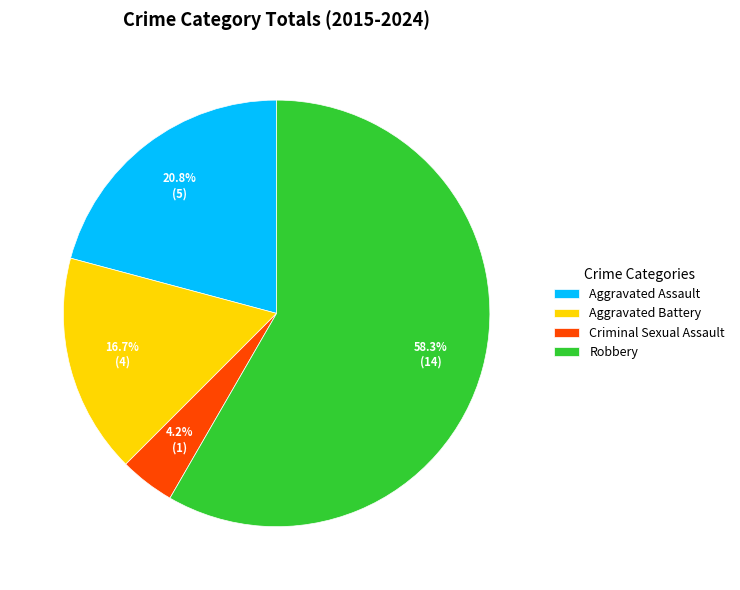

To the nearest percent, what is the average slice percentage?

25%